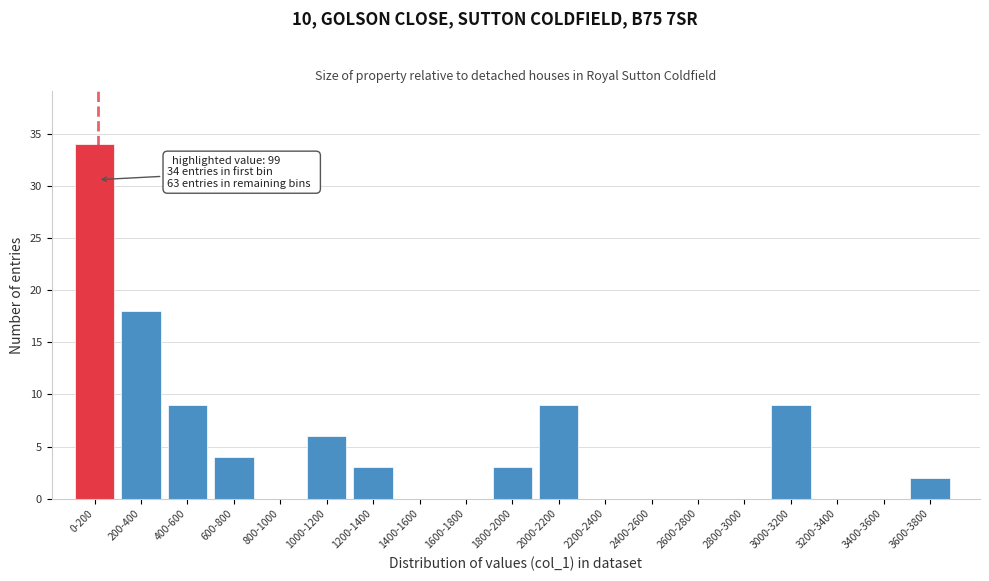

Reading right to left, transcribe all the data shown in this chart.

3600-3800=2	3400-3600=0	3200-3400=0	3000-3200=9	2800-3000=0	2600-2800=0	2400-2600=0	2200-2400=0	2000-2200=9	1800-2000=3	1600-1800=0	1400-1600=0	1200-1400=3	1000-1200=6	800-1000=0	600-800=4	400-600=9	200-400=18	0-200=34